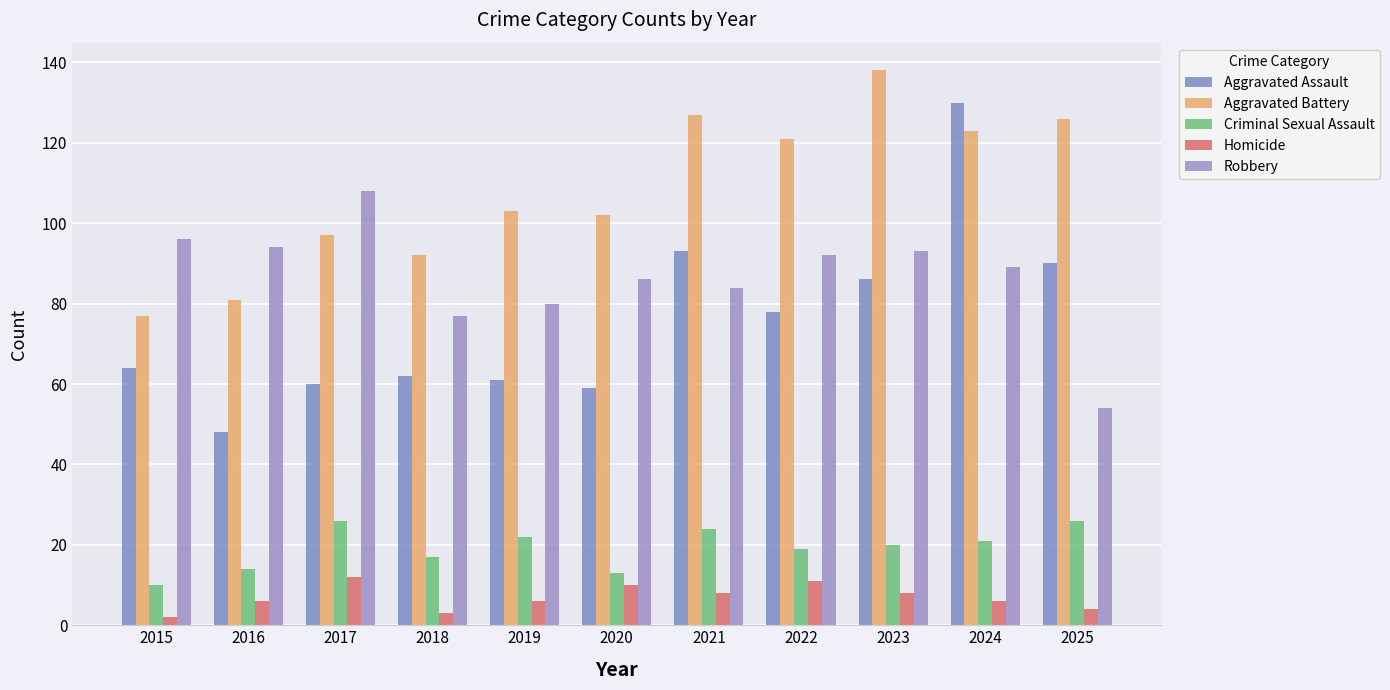

At which category is the sum across all series the highest?

2024